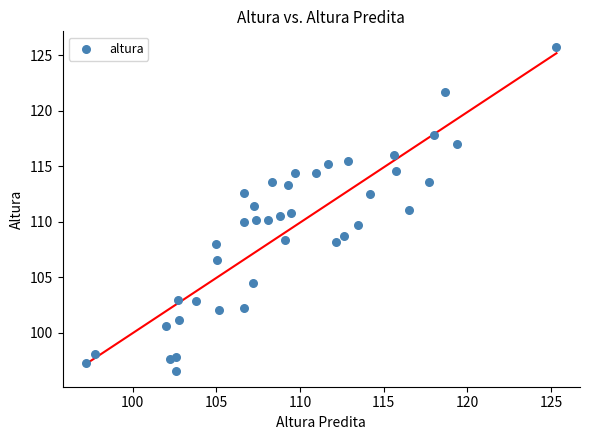

What is the range of Y values (max minus min)?

29.1